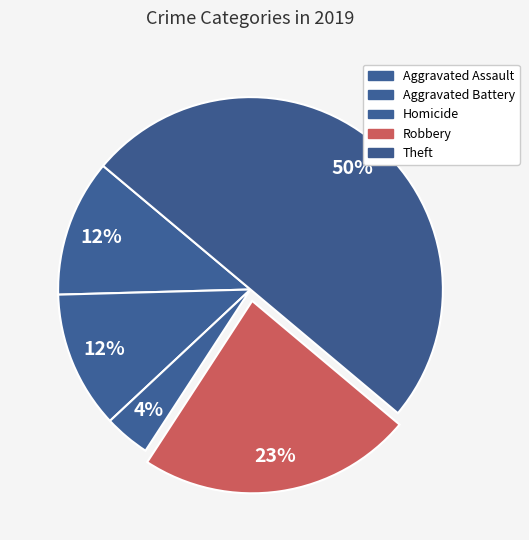

Count the number of slices in the pie.

5